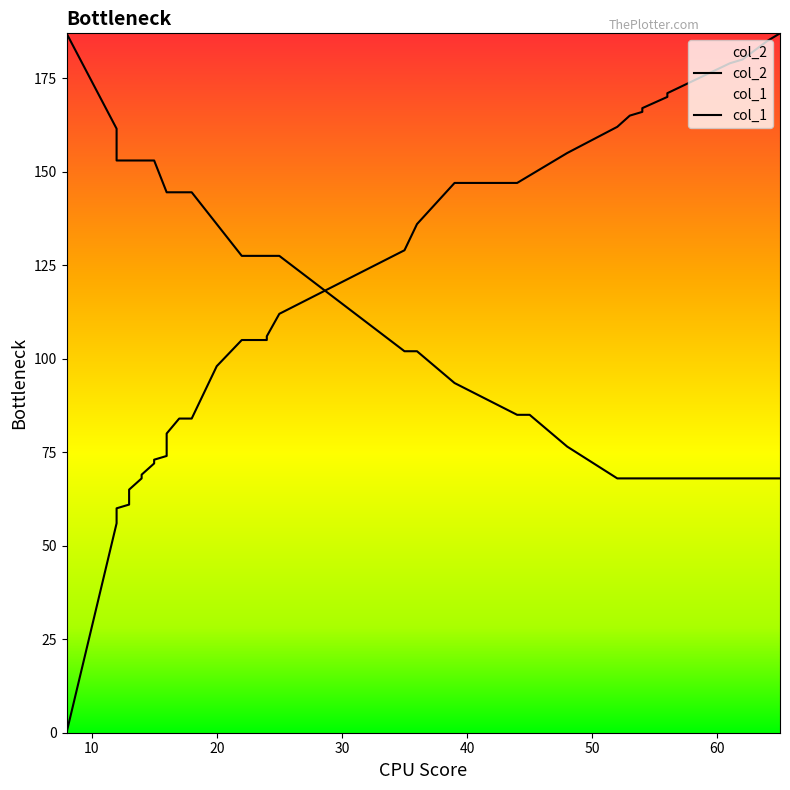

Rank the series by their maximum value, from lowest to highest.

col_2, col_1